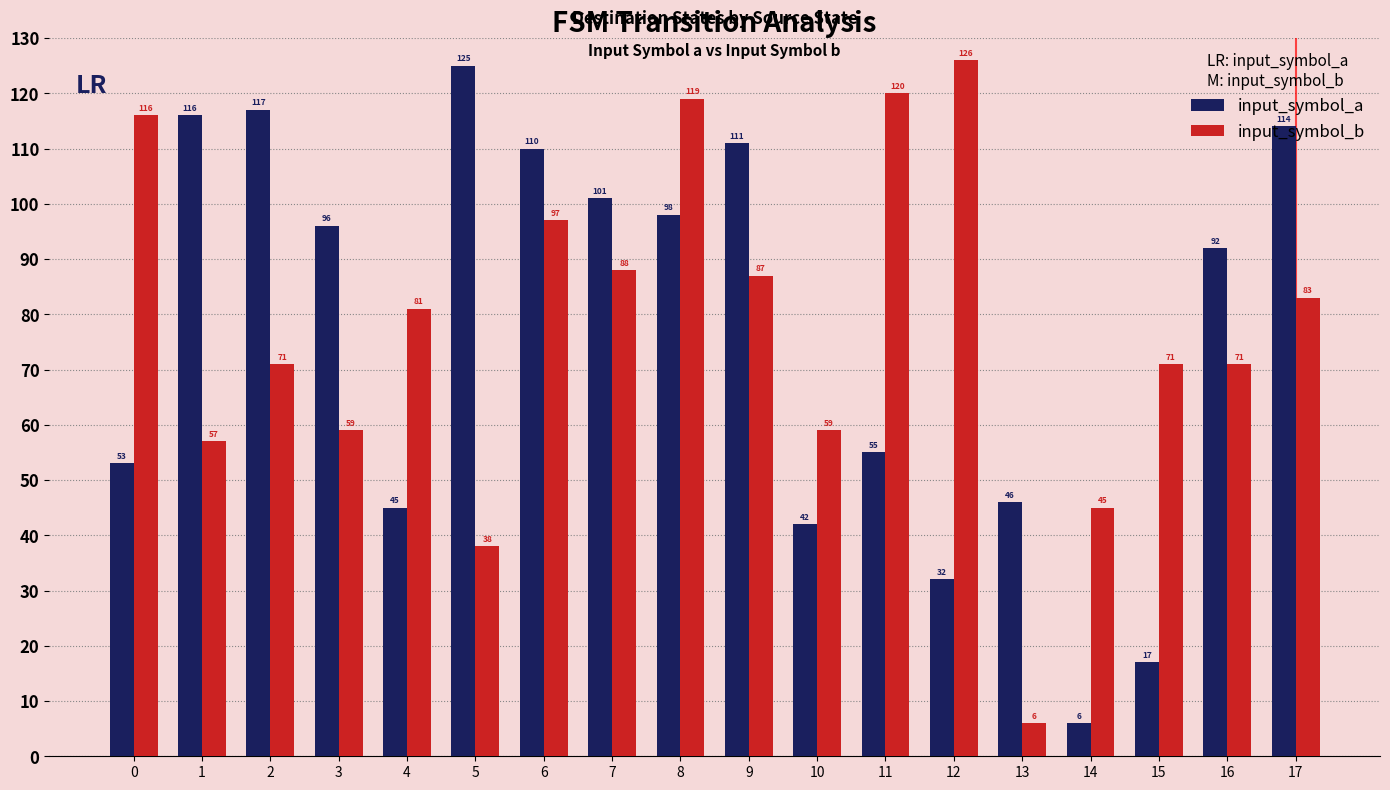

Reading left to right, extract all data points from this chart.

input_symbol_a: 53	116	117	96	45	125	110	101	98	111	42	55	32	46	6	17	92	114
input_symbol_b: 116	57	71	59	81	38	97	88	119	87	59	120	126	6	45	71	71	83